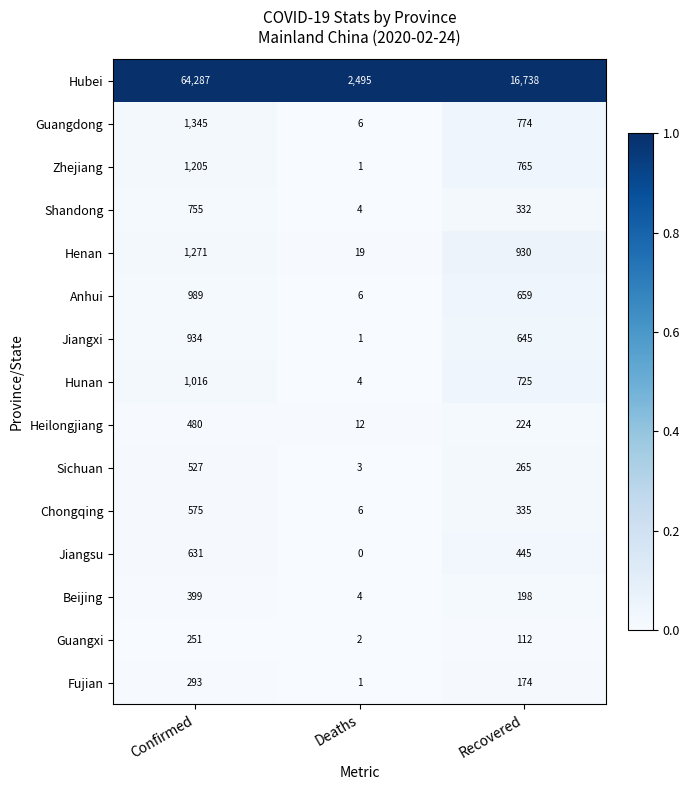

The Hubei series shows 64287 at Confirmed. True or false?

True